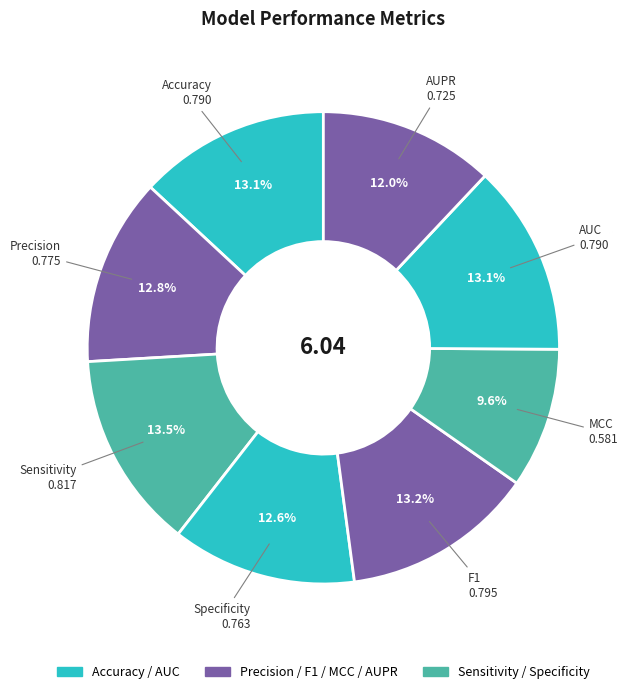

Which slice is the smallest?

MCC